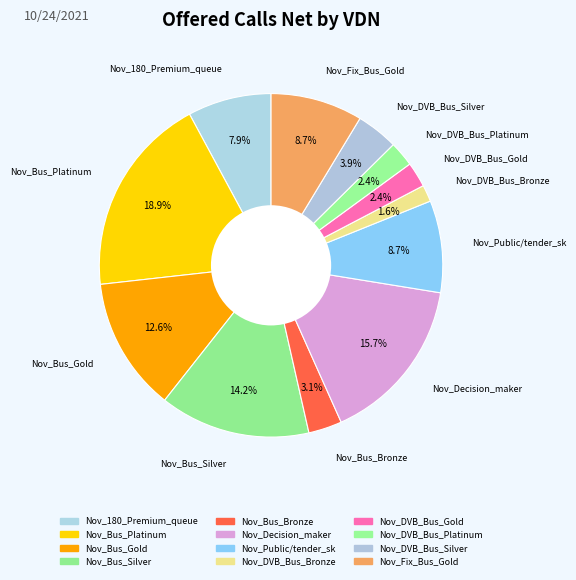

Does Nov_DVB_Bus_Platinum account for over 50% of the chart?

No